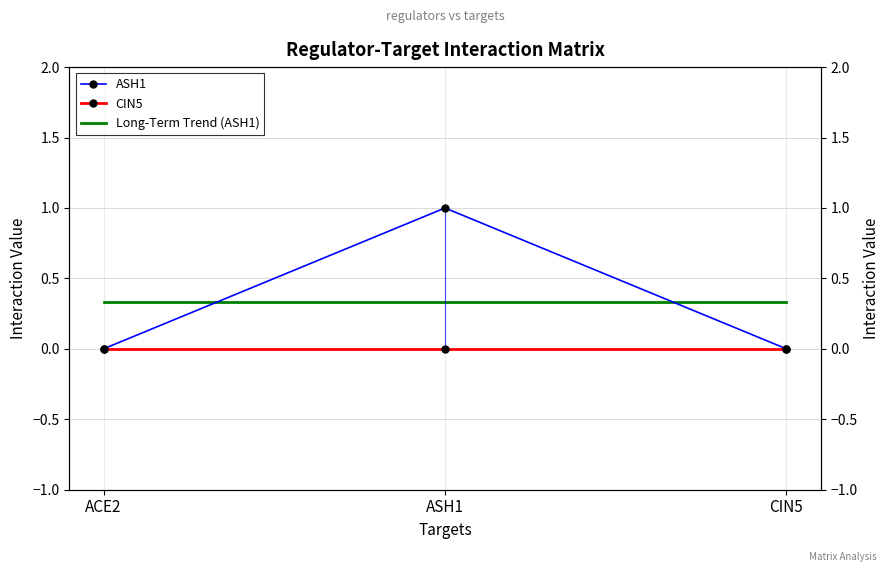

Is it true that ASH1 equals 0.0 at ACE2?

True